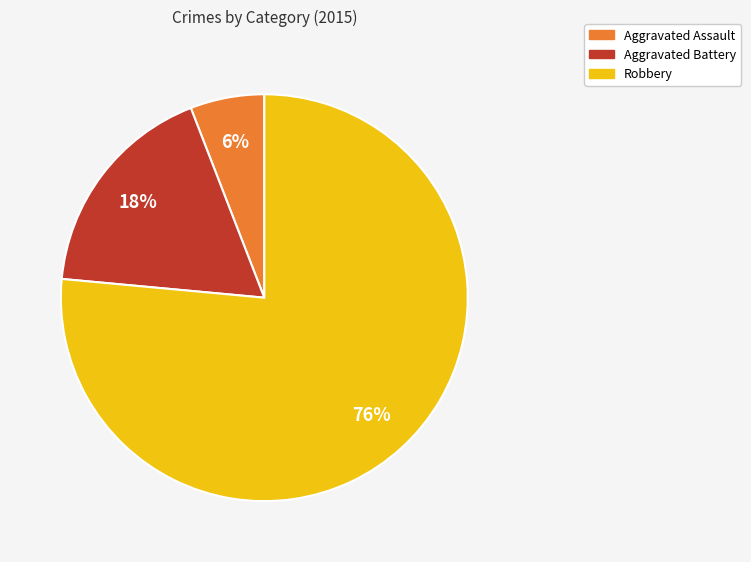

How many slices are in this pie chart?

3